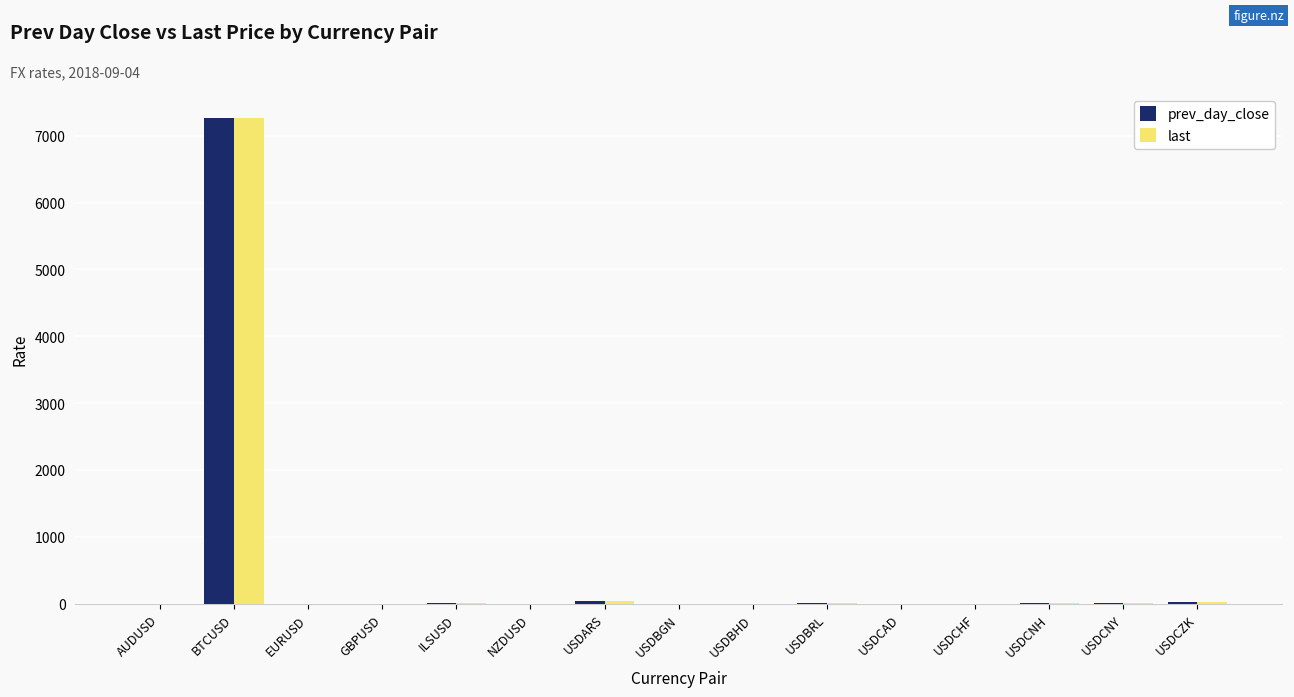

What is the greatest value displayed?

7260.0